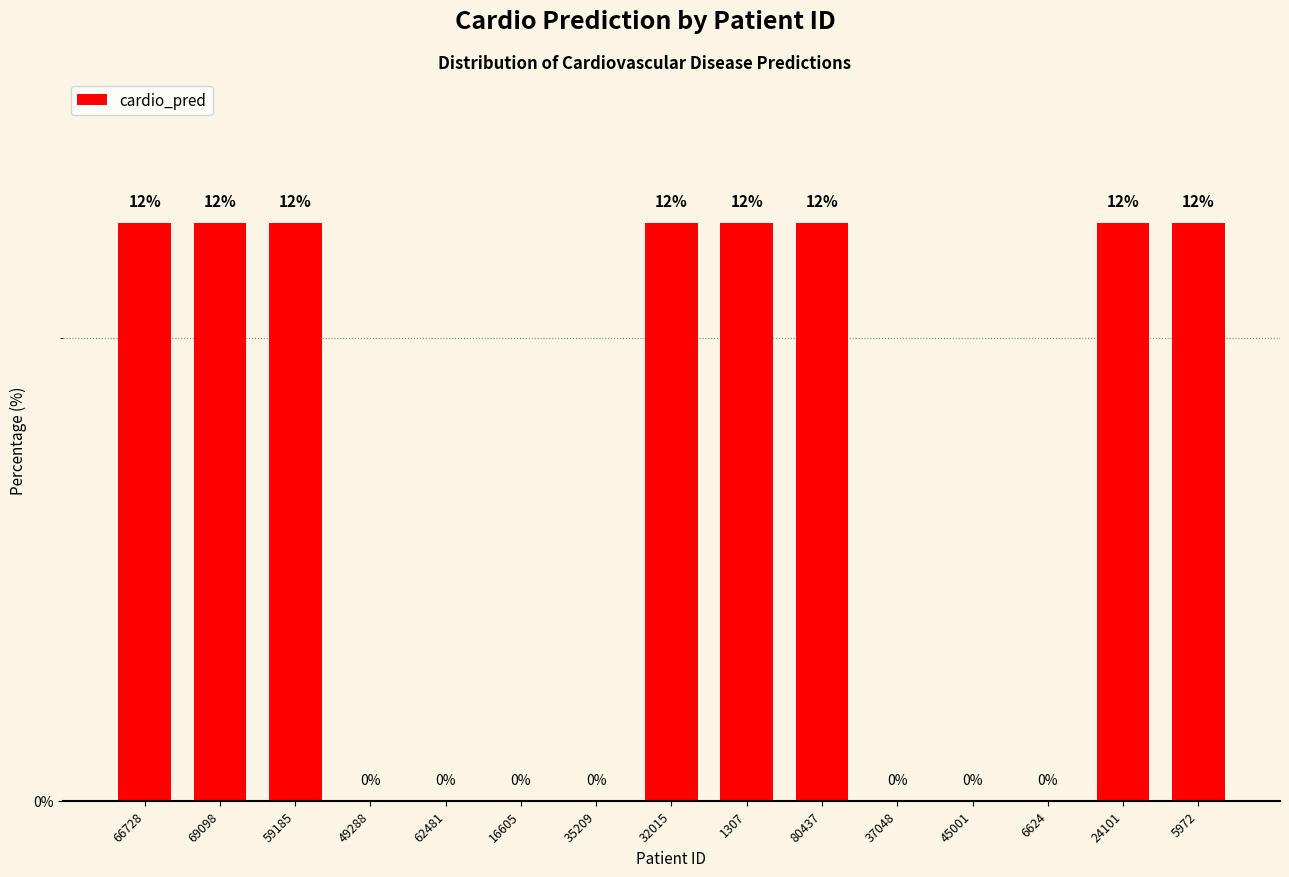

Which label corresponds to the smallest value in the chart?

49288